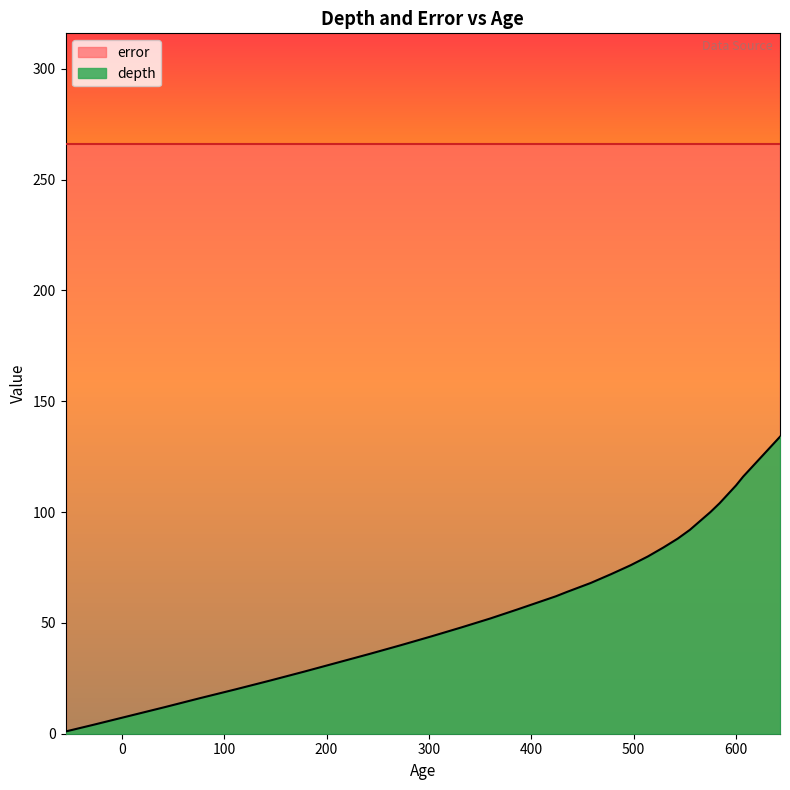

Does the chart display data point markers on the line(s)?

No